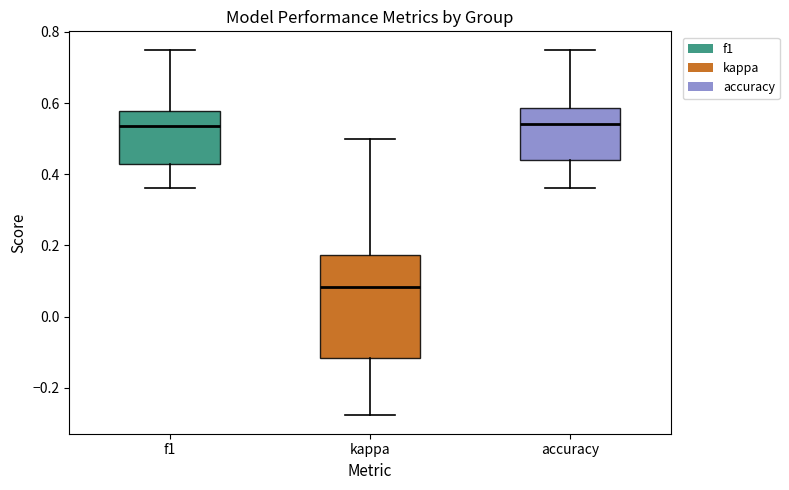

Which box has the lowest median line?

kappa